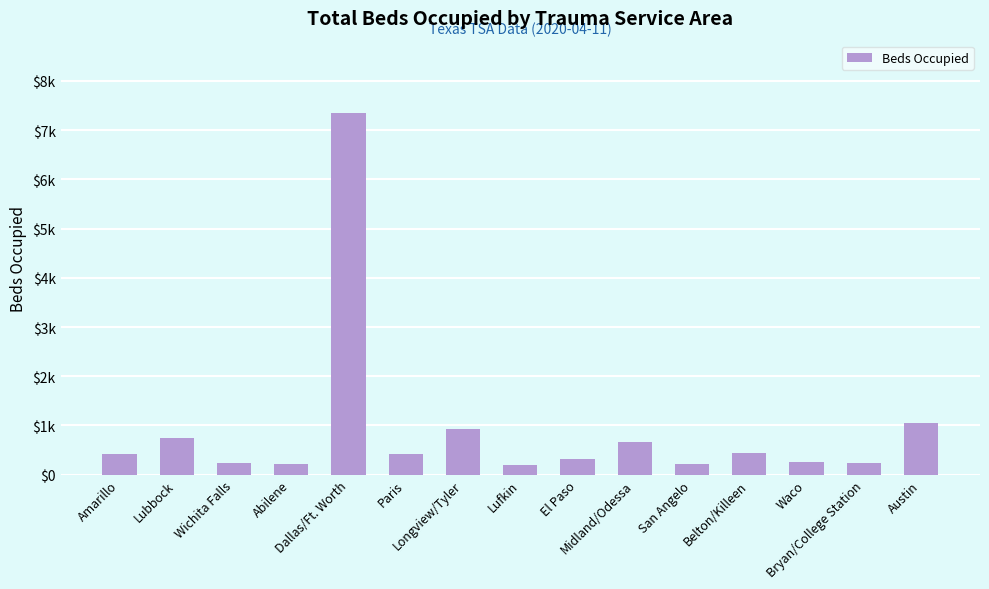

What is the difference between the maximum and minimum values?

7157